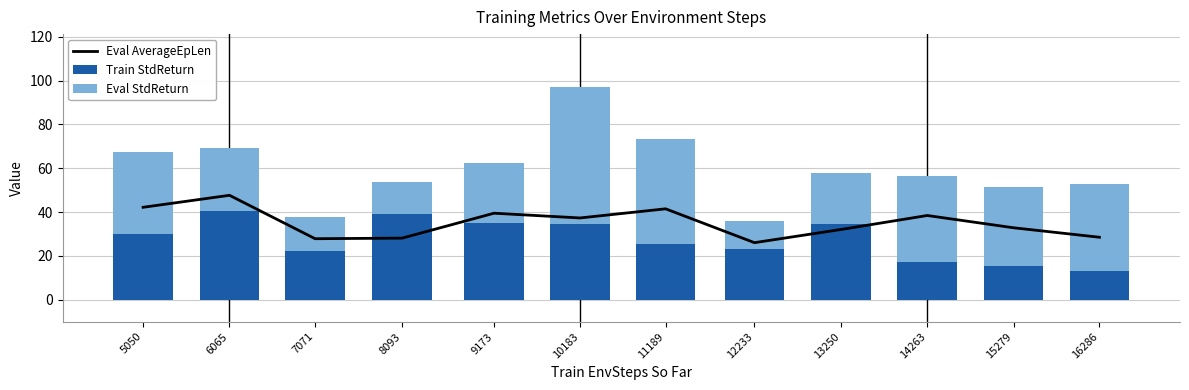

Reading left to right, what are all the values shown in this chart?

Eval AverageEpLen: 42.2	47.7	27.9	28.1	39.5	37.3	41.5	26.1	32.1	38.5	32.8	28.5
Train StdReturn: 30.1	40.6	22.4	39.3	35.0	34.7	25.3	23.0	34.4	17.2	15.6	13.3
Eval StdReturn: 37.2	28.8	15.6	14.3	27.6	62.2	48.1	12.9	23.5	39.3	35.8	39.6